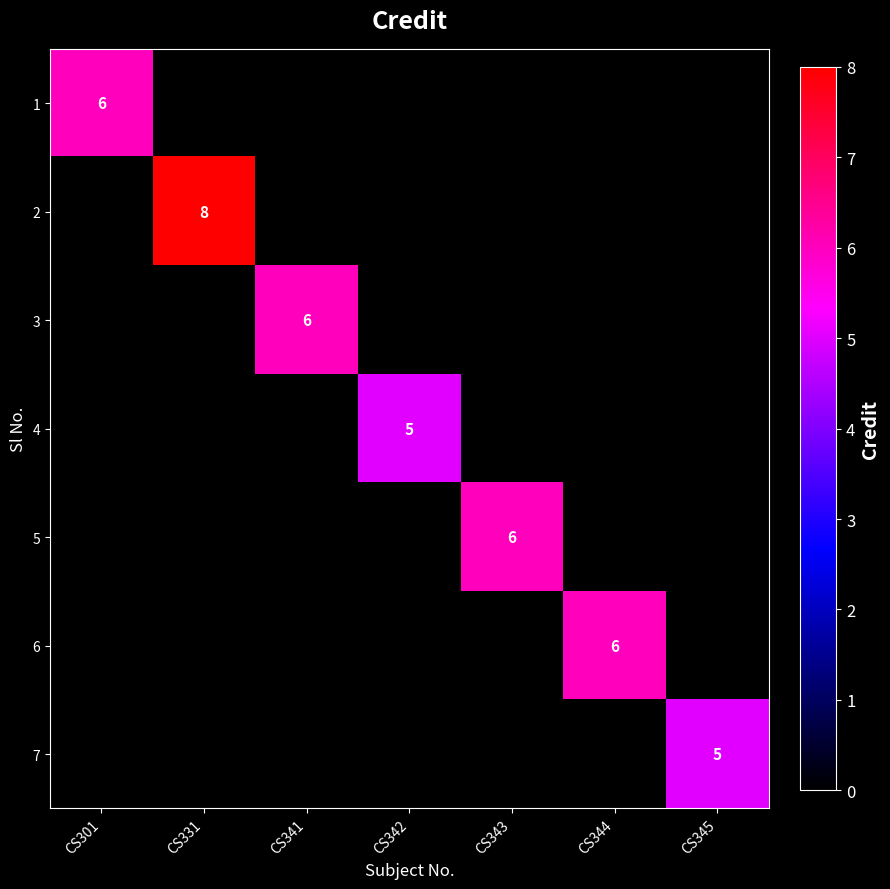

True or false: 1 has a value of 6 at CS301.

True